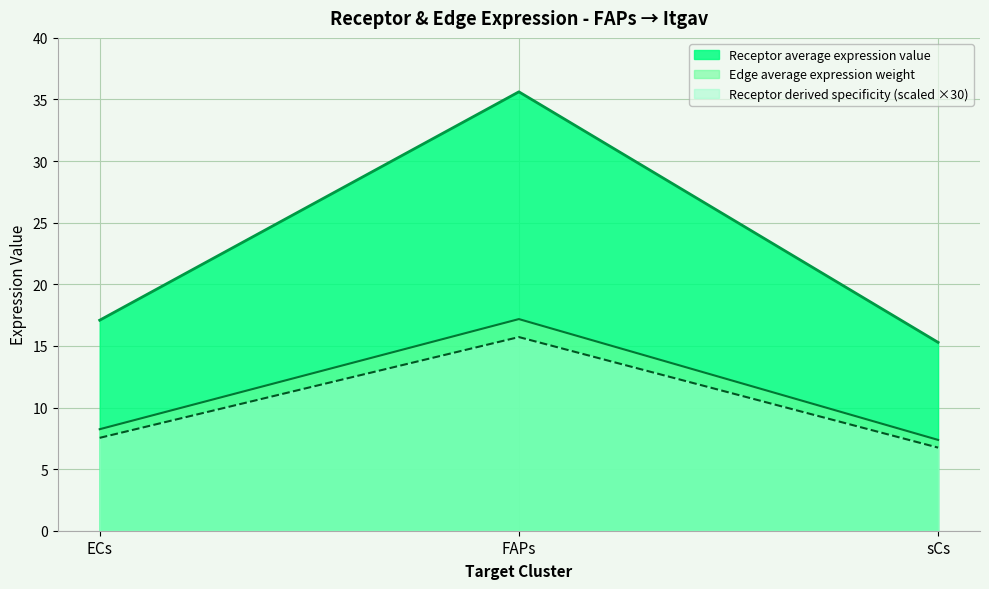

What is the difference between the highest and lowest values at sCs?

8.5